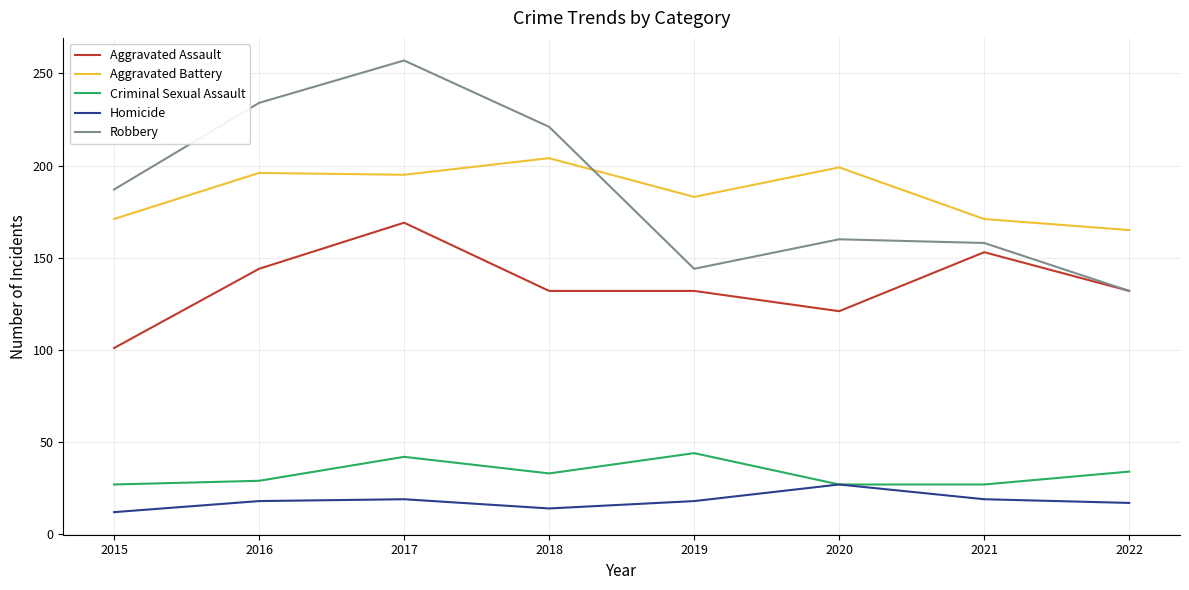

Is the value of Aggravated Assault at 2017 greater than the value of Robbery at 2015?

No